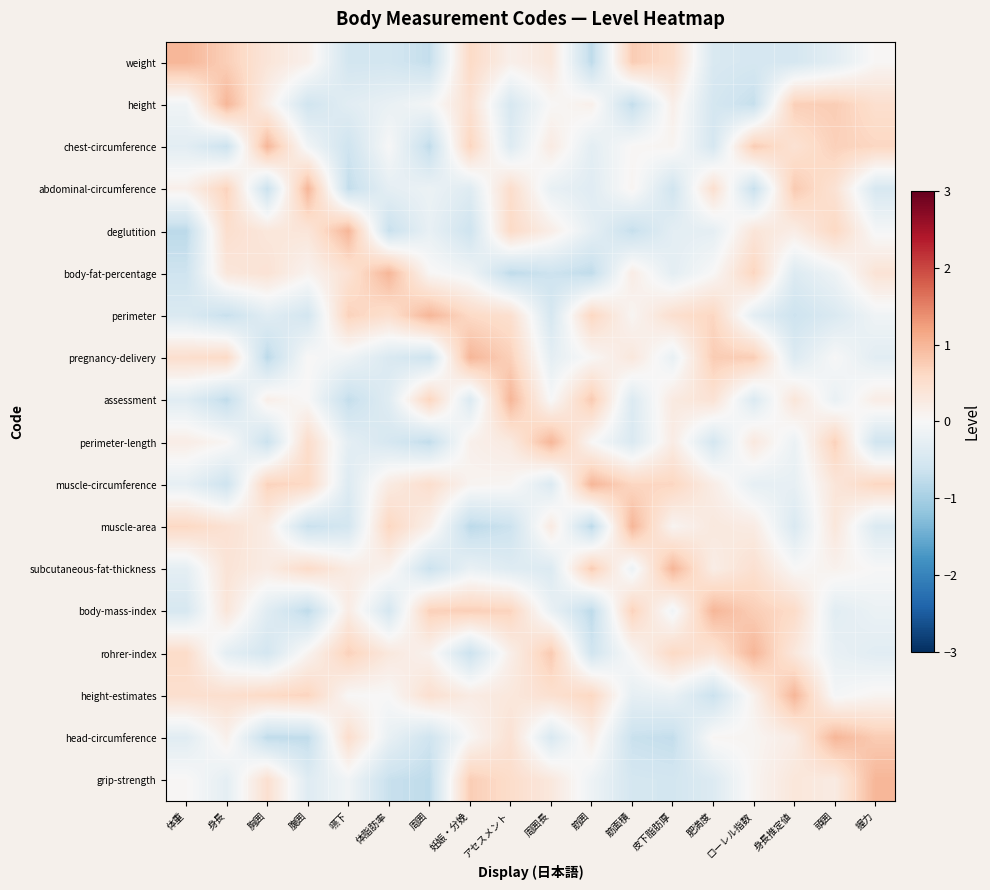

At which category is the sum across all series the highest?

頭囲